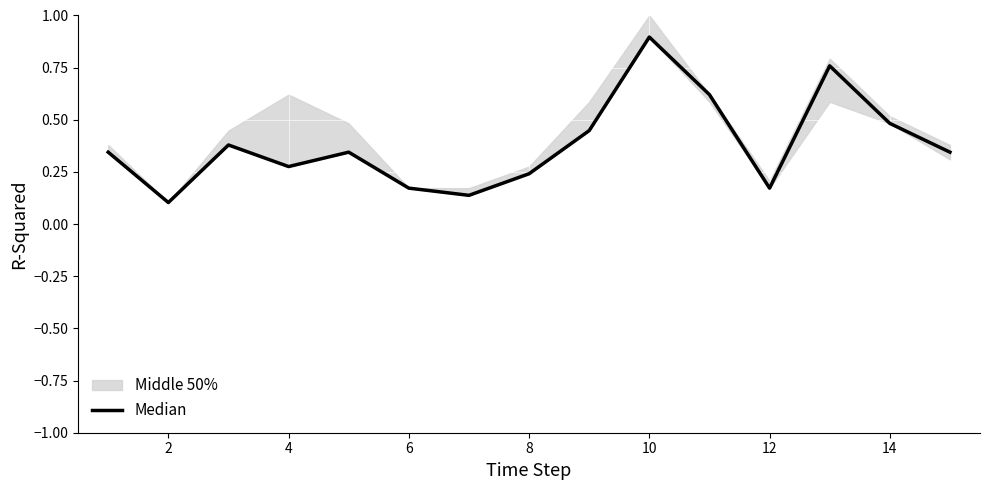

The value at 12 is 0.1. True or false?

False